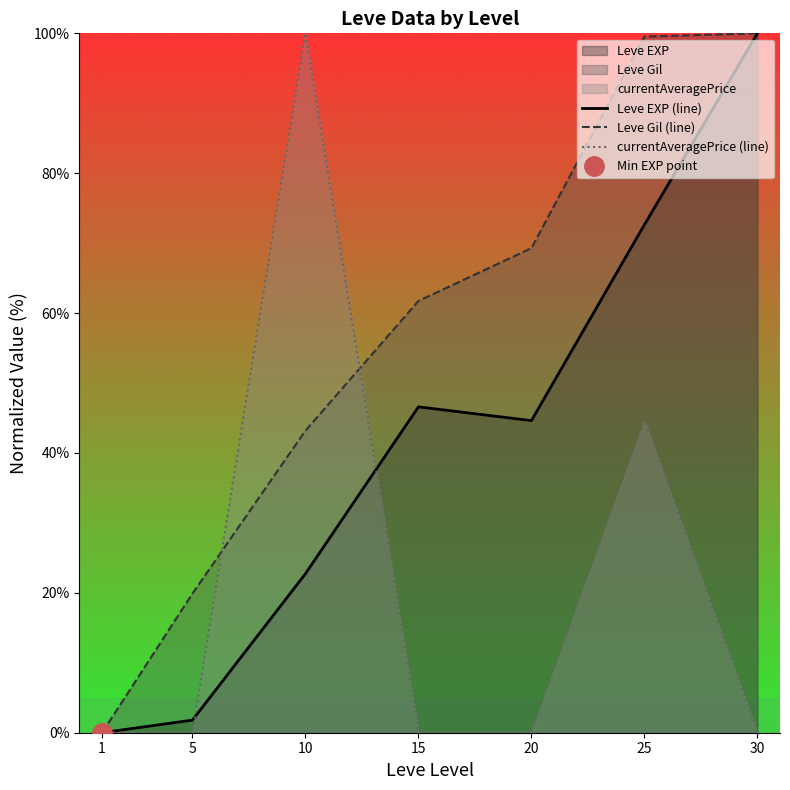

In currentAveragePrice (line), how many points are higher than both neighbors (excluding endpoints)?

2